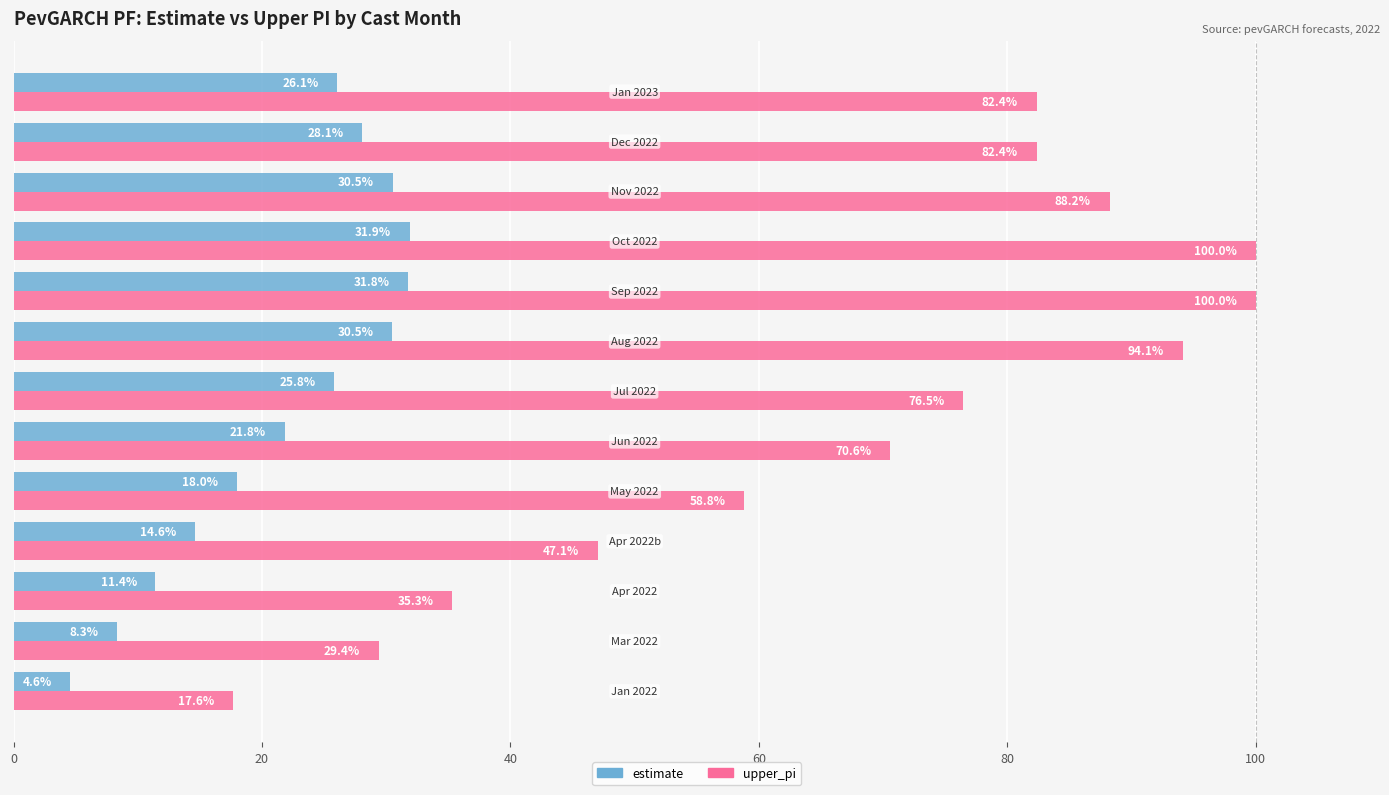

List the series in order of their overall mean, highest first.

upper_pi, estimate